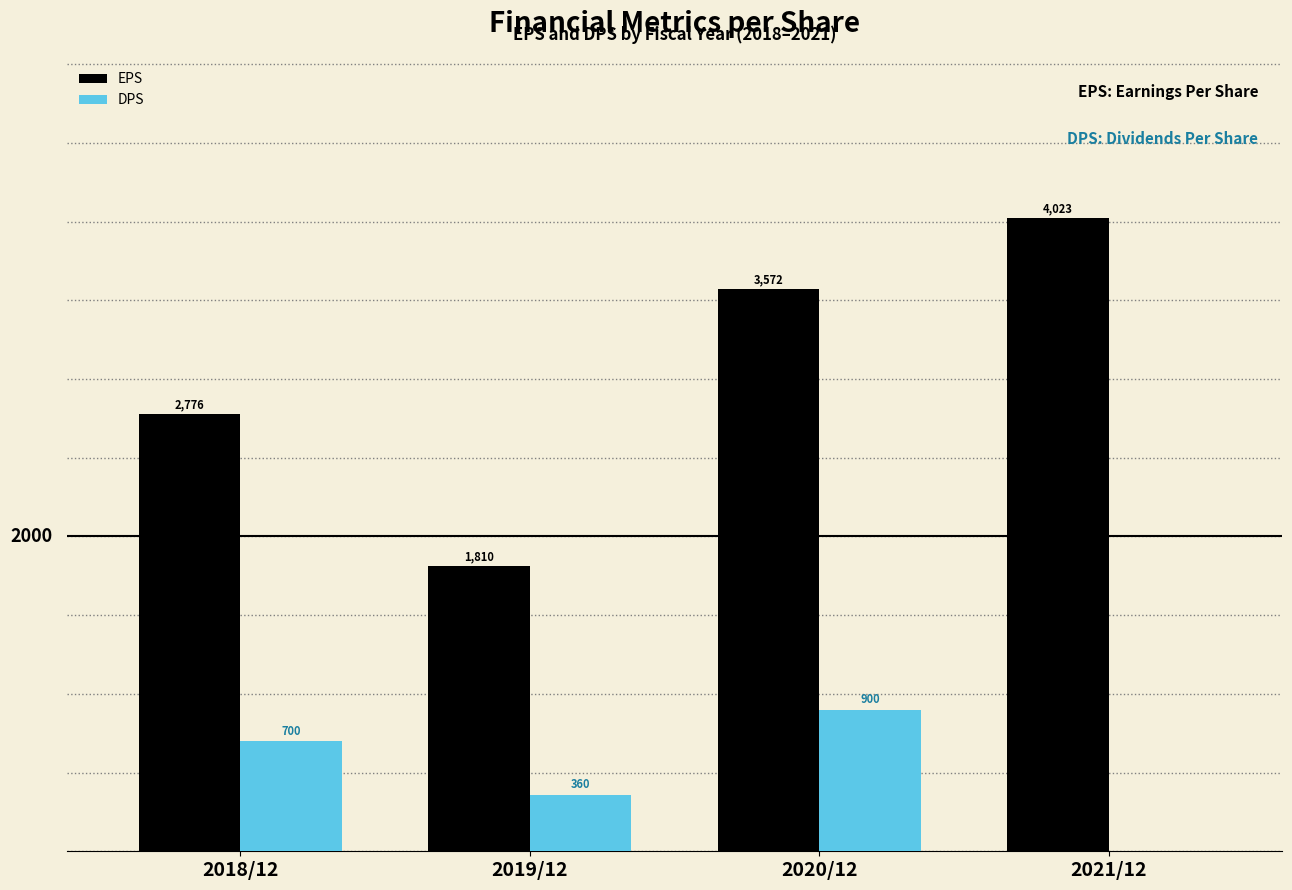

Reading left to right, what are all the values shown in this chart?

EPS: 2018/12=2776	2019/12=1810	2020/12=3572	2021/12=4023
DPS: 2018/12=700	2019/12=360	2020/12=900	2021/12=0